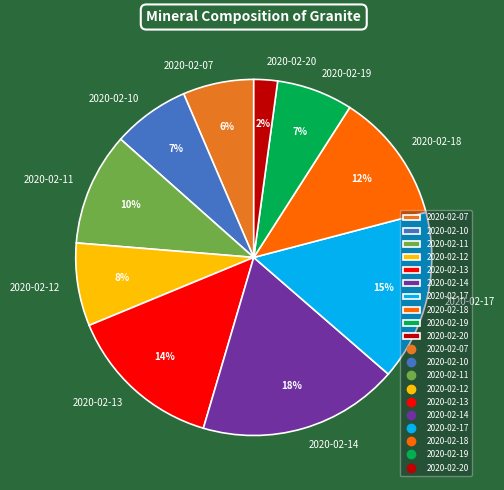

Is the sum of 2020-02-11 and 2020-02-10 greater than half?

No